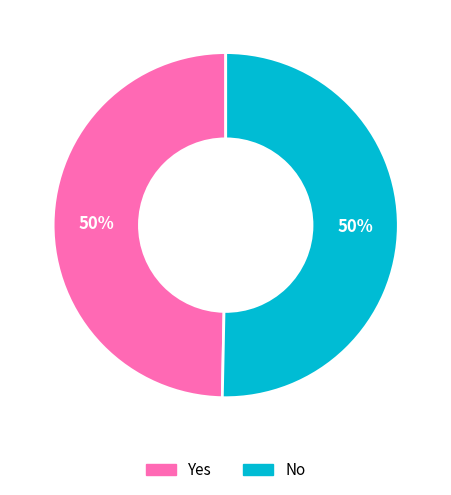

To the nearest percent, what percentage of the pie is Yes?

50%